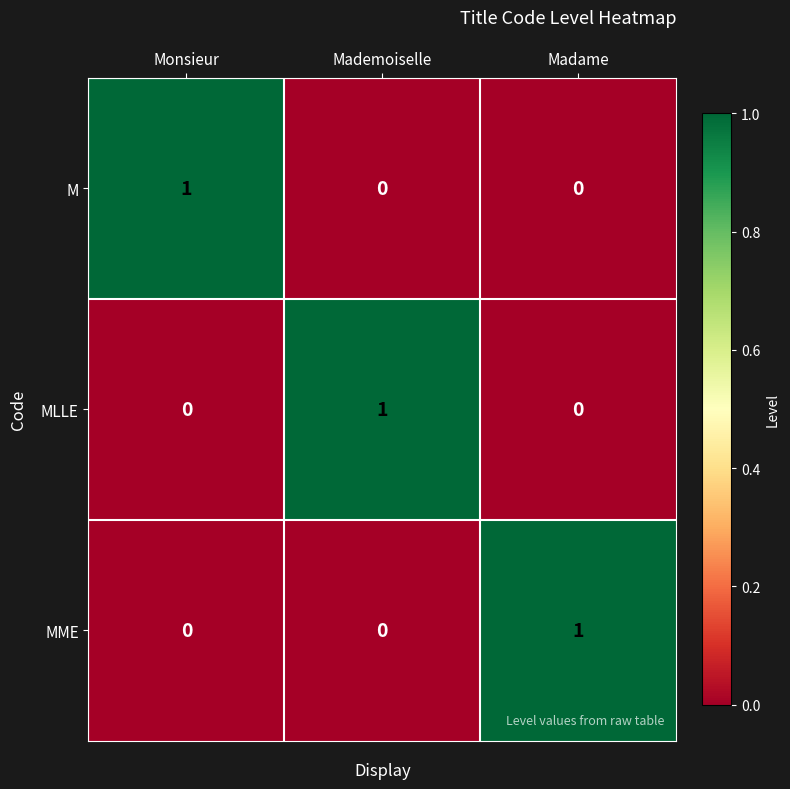

The value of MME at Madame is 1. True or false?

True